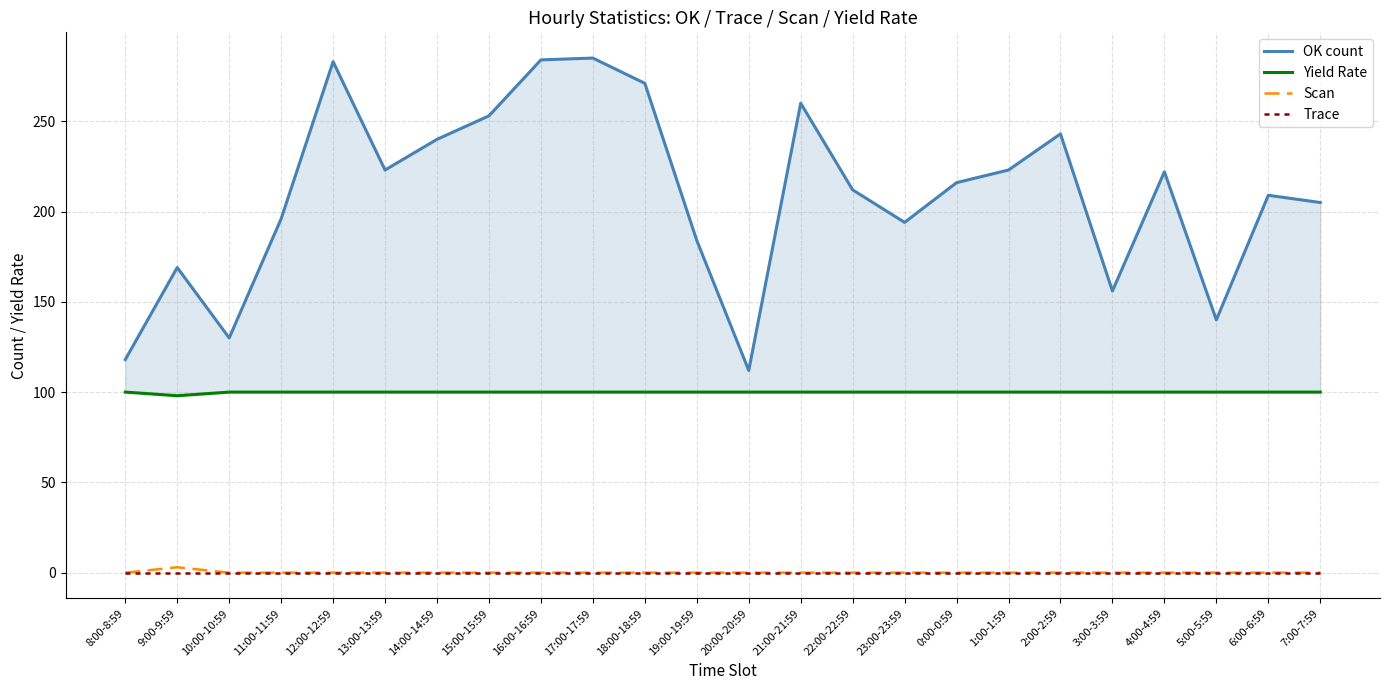

At which label does OK count reach its minimum?

20:00-20:59